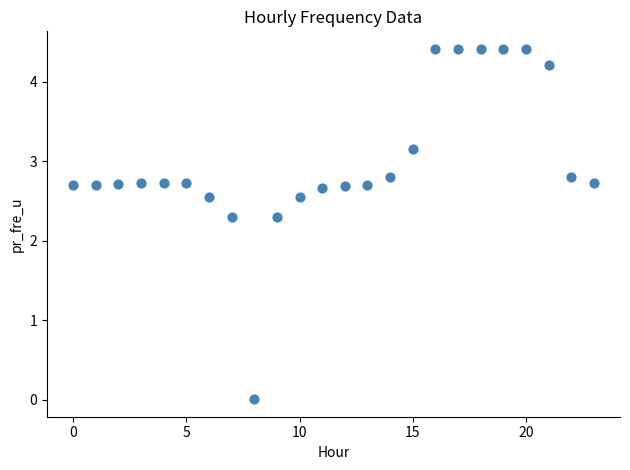

What is the range of Y values (max minus min)?

4.4